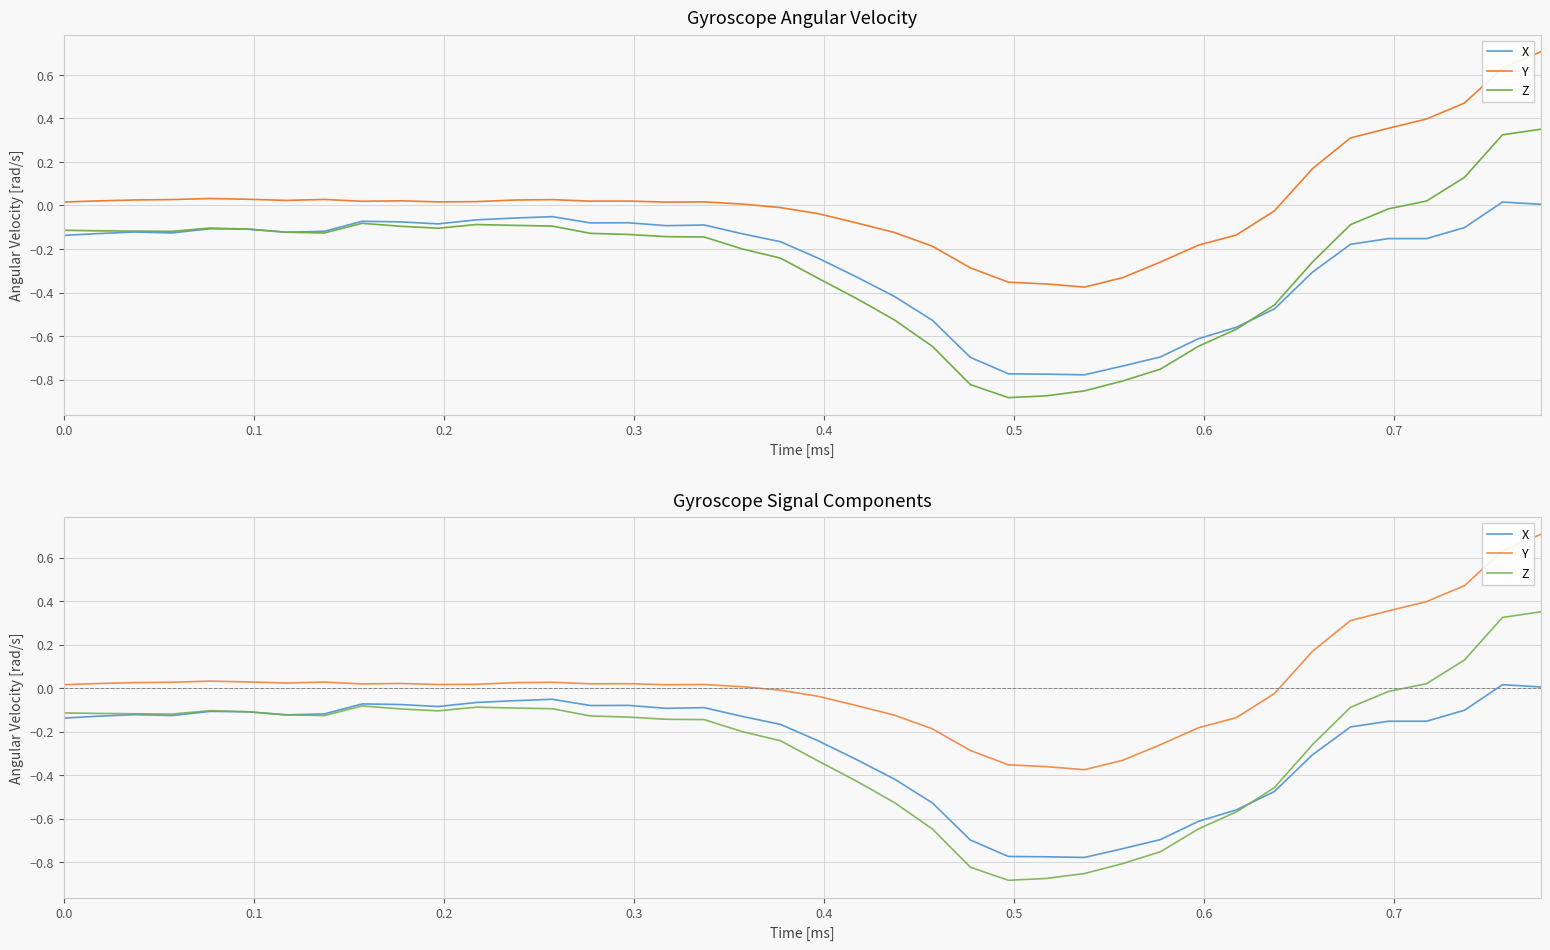

Reading right to left, list all the values displayed in this chart.

X: 0.0	0.0	-0.1	-0.2	-0.2	-0.2	-0.3	-0.5	-0.6	-0.6	-0.7	-0.7	-0.8	-0.8	-0.8	-0.7	-0.5	-0.4	-0.3	-0.2	-0.2	-0.1	-0.1	-0.1	-0.1	-0.1	-0.1	-0.1	-0.1	-0.1	-0.1	-0.1	-0.1	-0.1	-0.1	-0.1	-0.1	-0.1	-0.1	-0.1
Y: 0.7	0.6	0.5	0.4	0.4	0.3	0.2	-0.0	-0.1	-0.2	-0.3	-0.3	-0.4	-0.4	-0.4	-0.3	-0.2	-0.1	-0.1	-0.0	-0.0	0.0	0.0	0.0	0.0	0.0	0.0	0.0	0.0	0.0	0.0	0.0	0.0	0.0	0.0	0.0	0.0	0.0	0.0	0.0
Z: 0.4	0.3	0.1	0.0	-0.0	-0.1	-0.3	-0.5	-0.6	-0.6	-0.8	-0.8	-0.9	-0.9	-0.9	-0.8	-0.6	-0.5	-0.4	-0.3	-0.2	-0.2	-0.1	-0.1	-0.1	-0.1	-0.1	-0.1	-0.1	-0.1	-0.1	-0.1	-0.1	-0.1	-0.1	-0.1	-0.1	-0.1	-0.1	-0.1